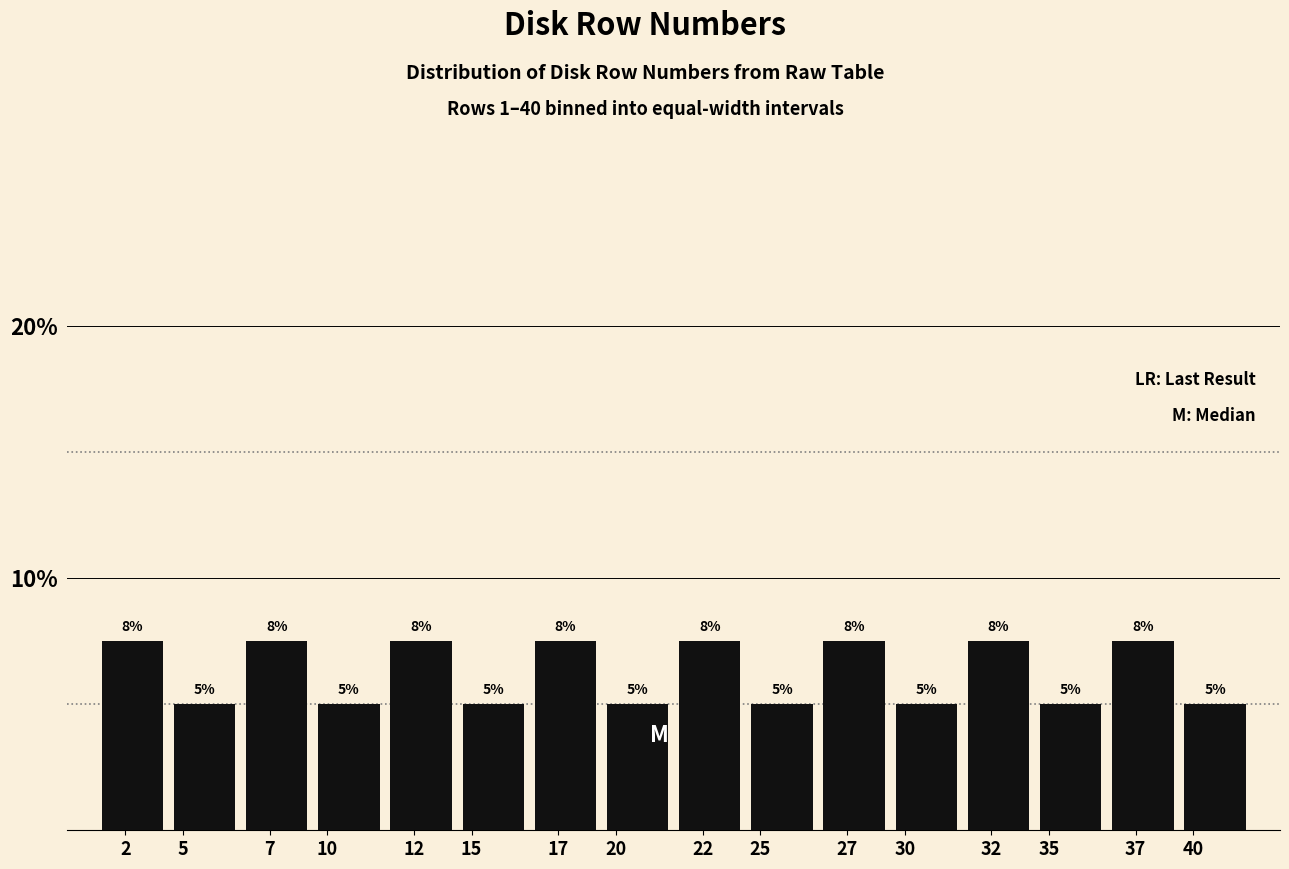

Read the value at 30.

5.0